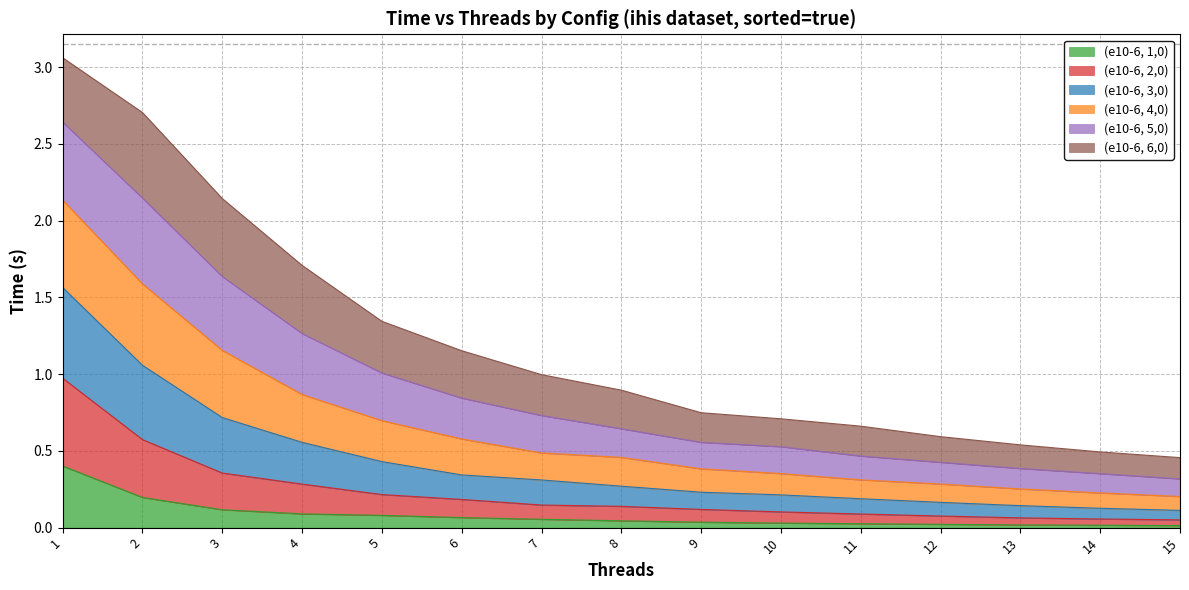

Does the chart have visible grid lines?

Yes